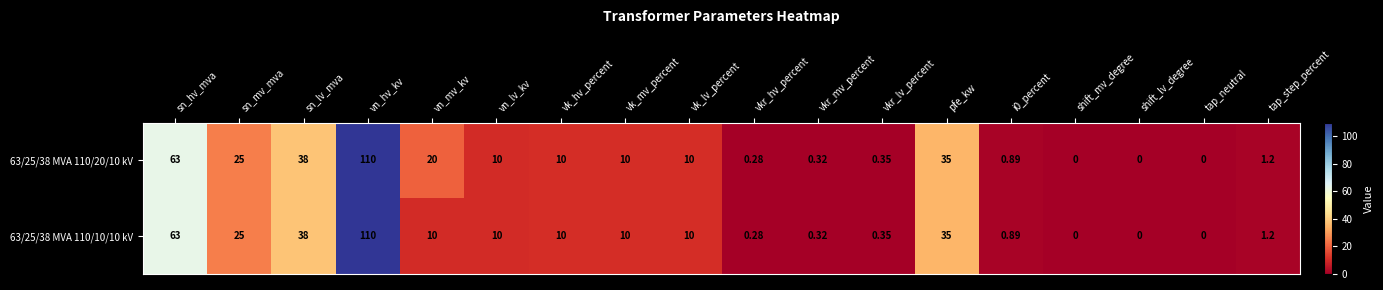

At which category is the sum across all series the highest?

vn_hv_kv